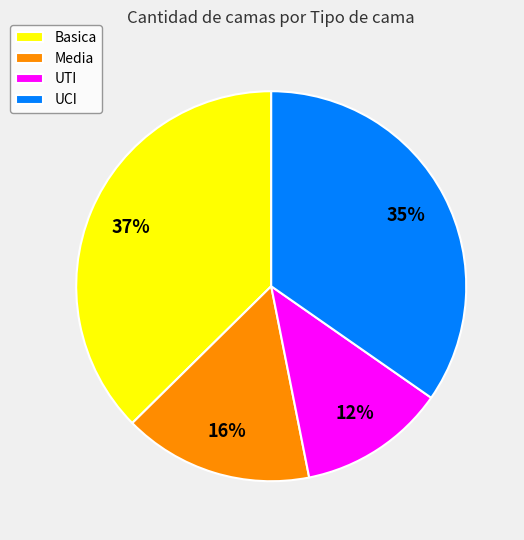

Between UCI and Media, which is larger?

UCI